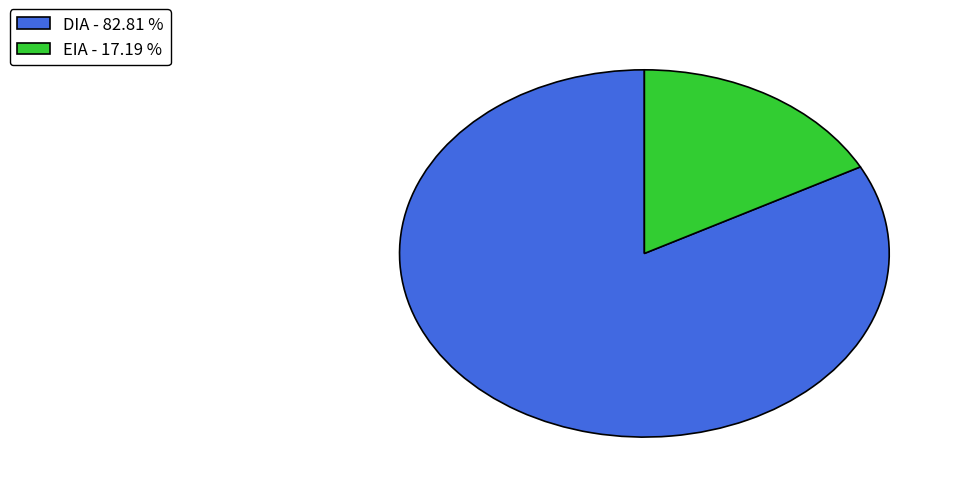

The EIA slice represents 7% of the pie. True or false?

False